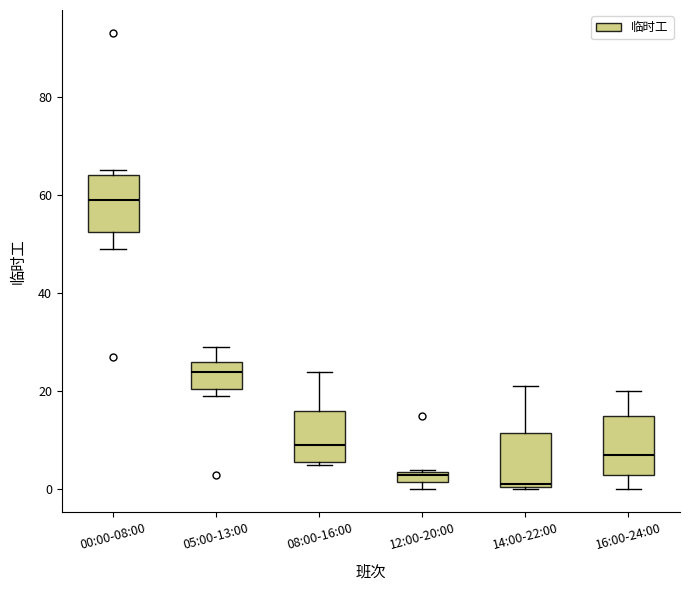

Which box has the lowest median line?

14:00-22:00